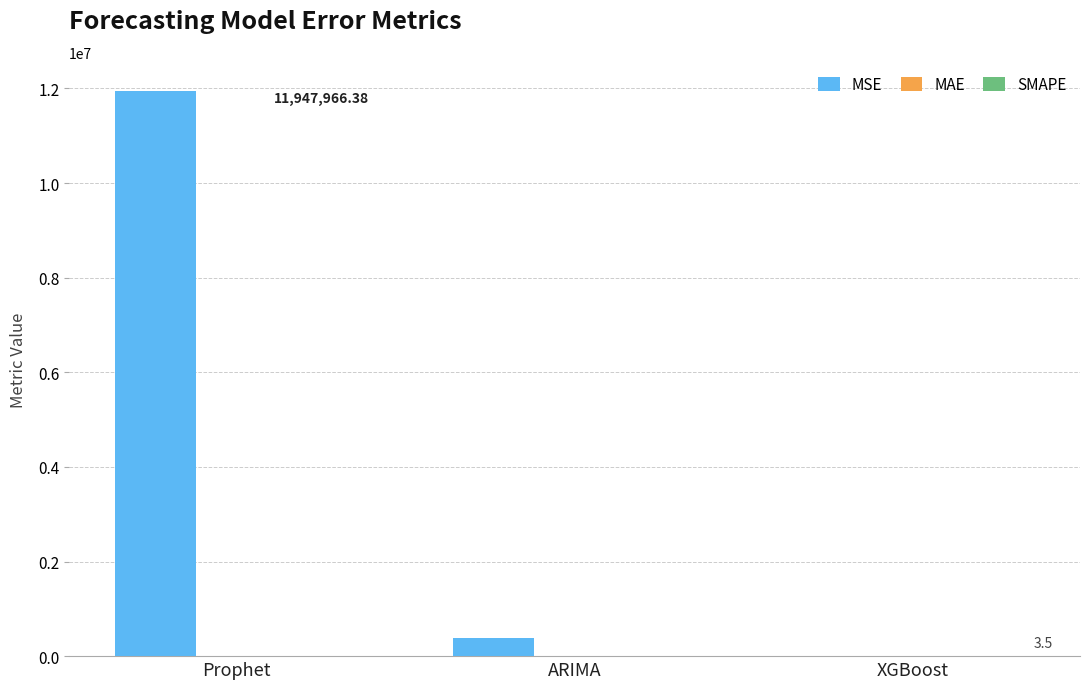

At which label is MSE closest to 5975774?

ARIMA